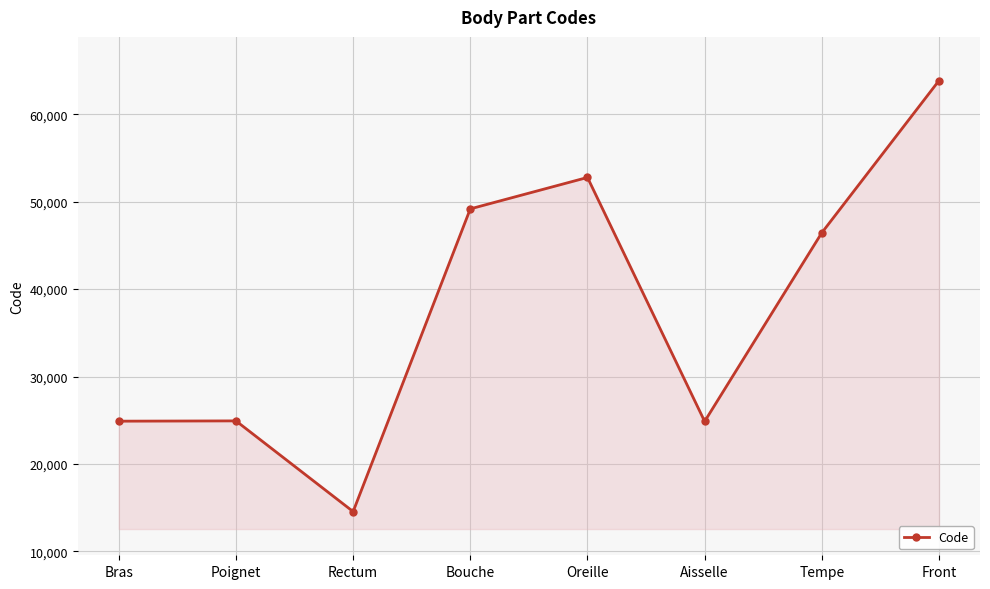

How many lines are shown in the chart?

1